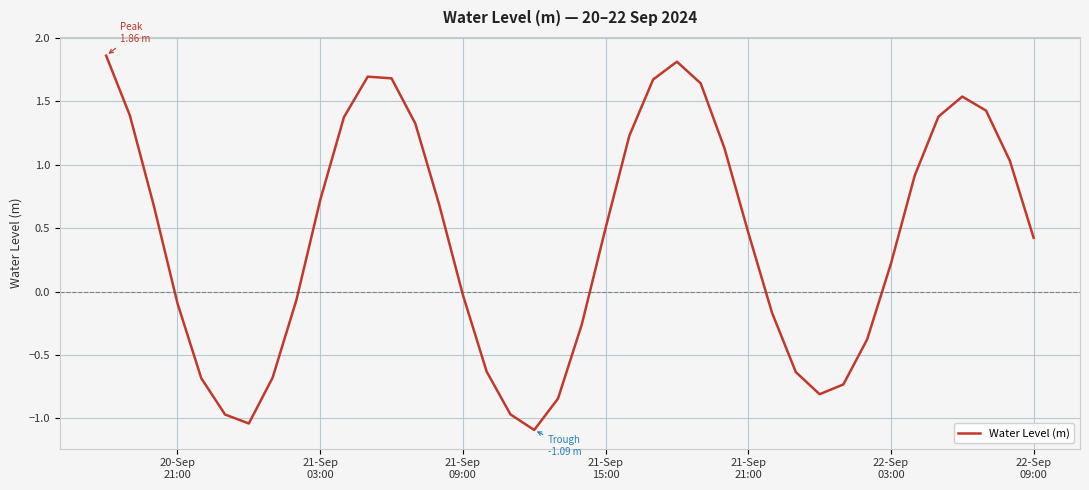

How many lines are shown in the chart?

1